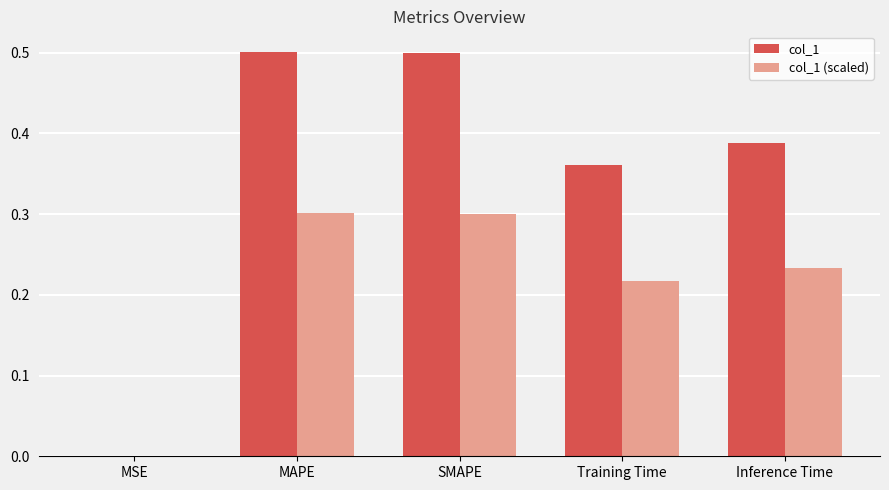

What is the sum of the col_1 values at SMAPE and Inference Time?

0.9